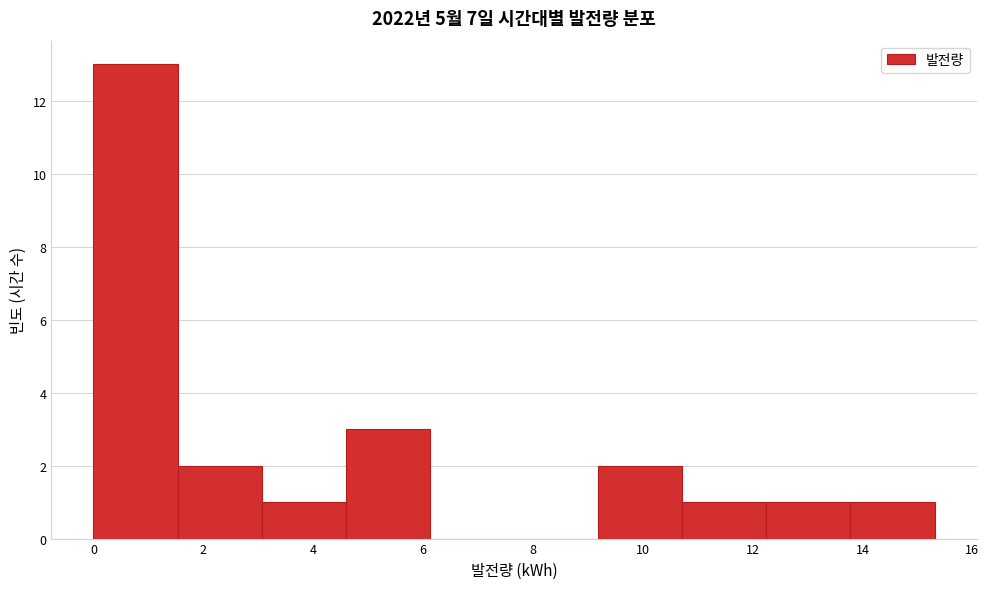

How tall is the bar that spans 0.0 to 1.6 on the x-axis? Neither the bar edges nor the heights are printed on the chart, so give them approximately, as read against the axes.

13